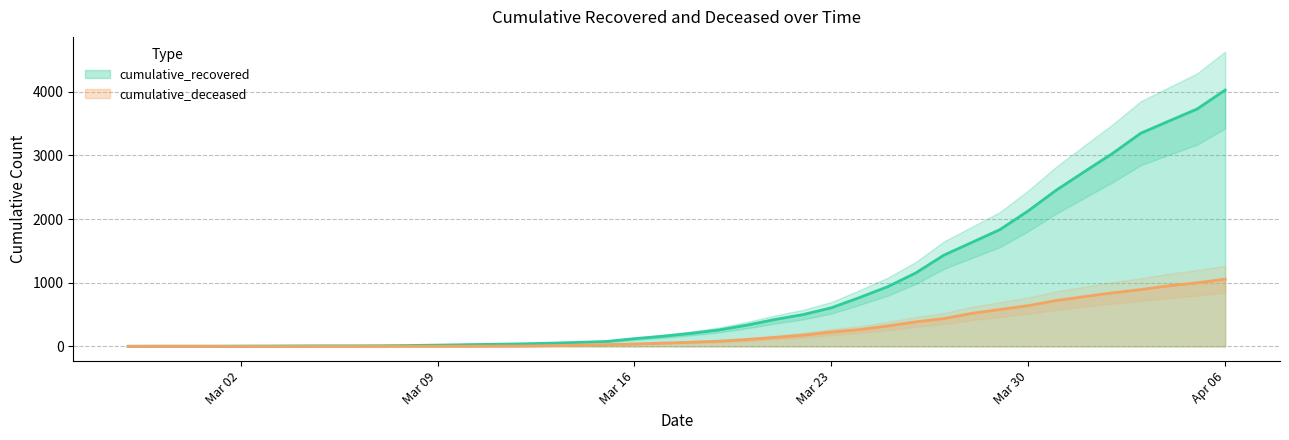

At which label is cumulative_recovered closest to 2014?

Mar 30